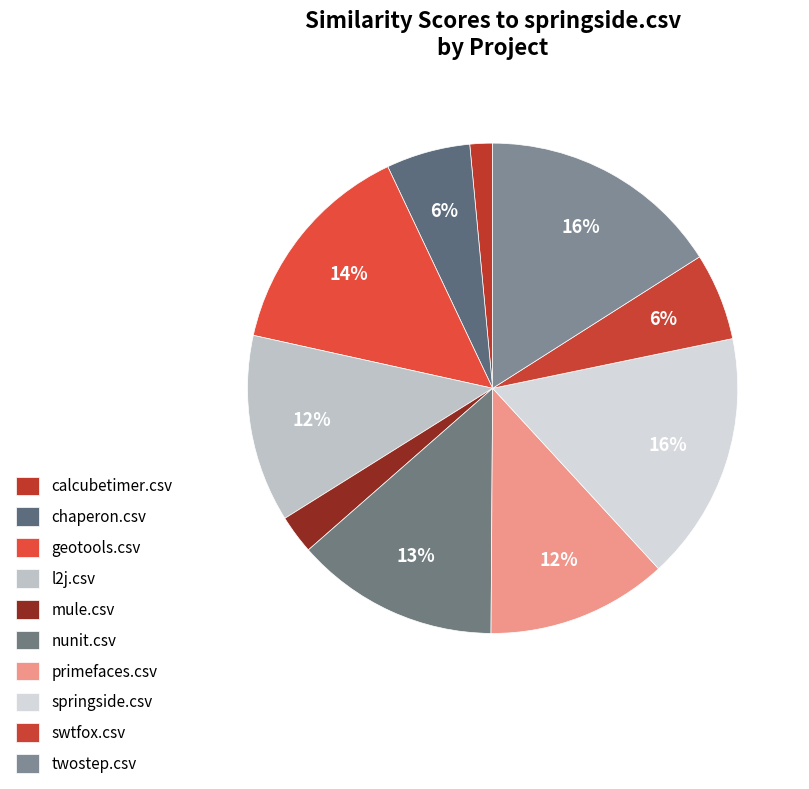

What percentage is the chaperon.csv slice, to the nearest percent?

6%